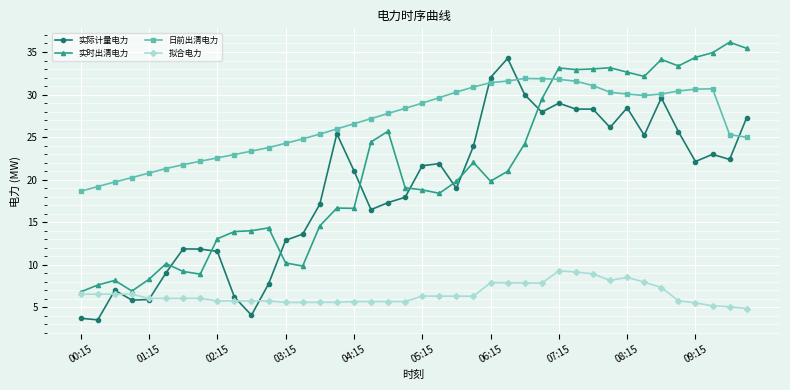

True or false: 拟合电力 has more than 0 points higher than both neighbors.

True